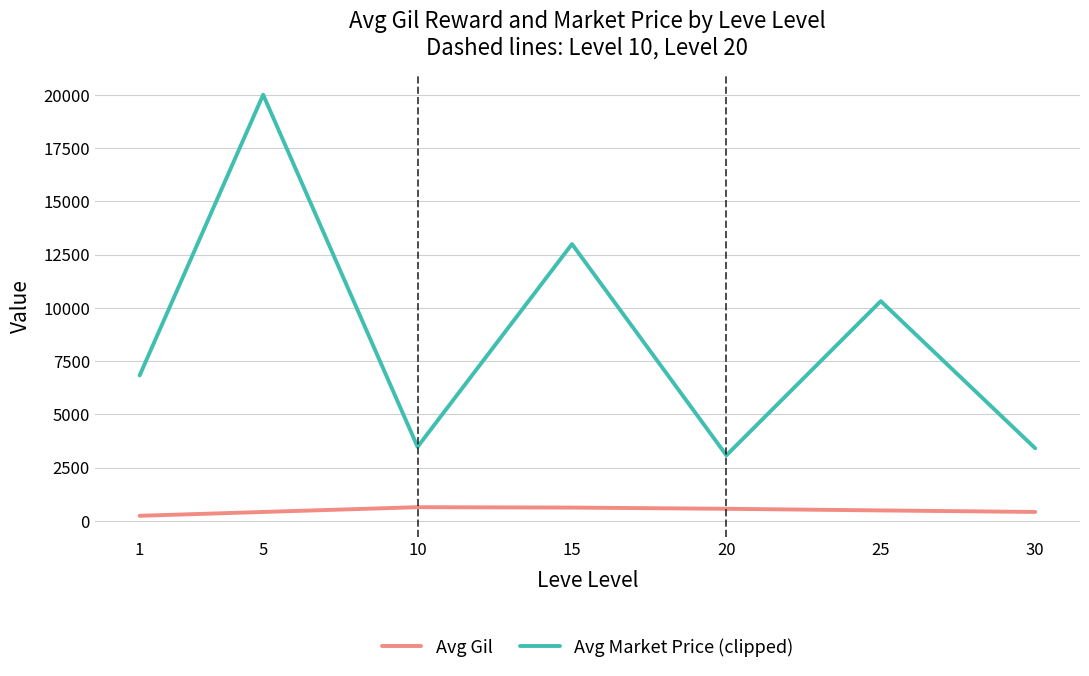

True or false: Avg Market Price (clipped) and Avg Gil intersect in this chart.

False